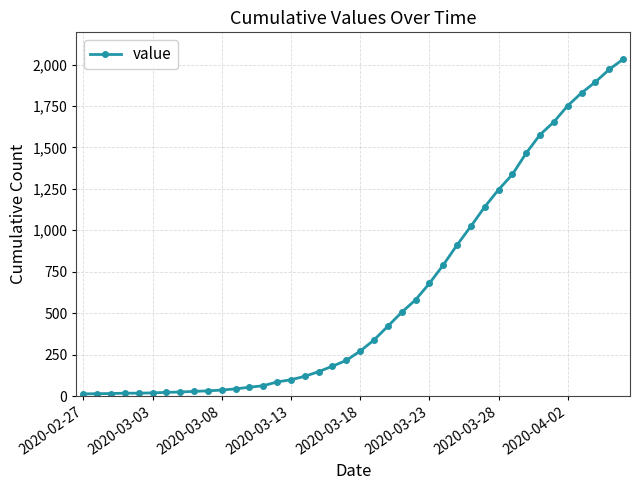

What is the maximum value shown in the chart?

2032